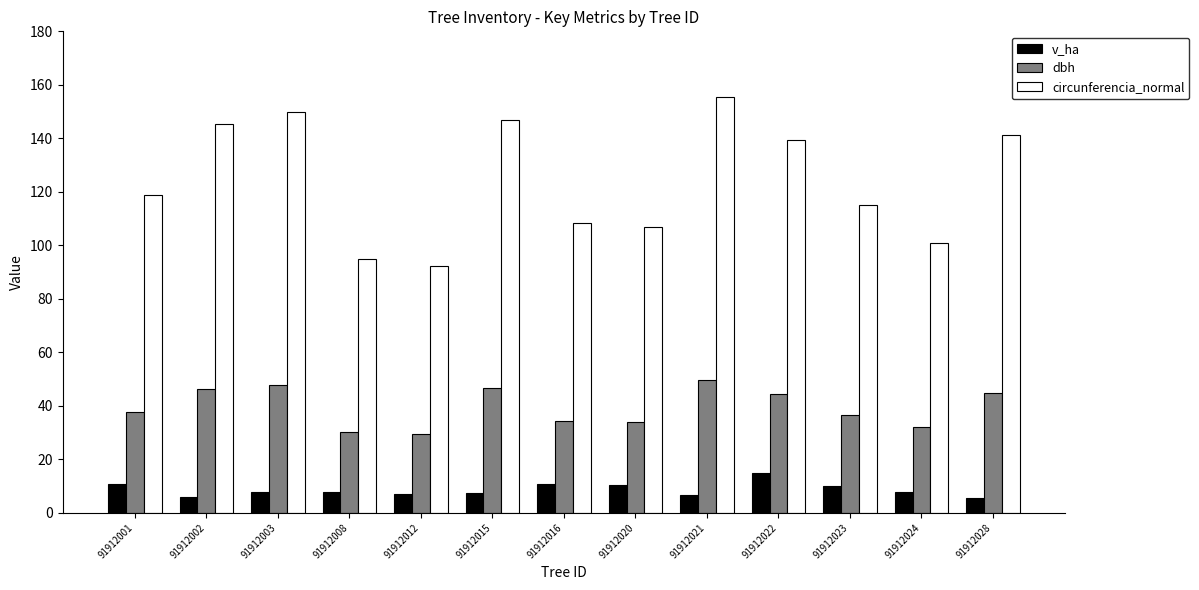

True or false: dbh has a value of 44.4 at 91912022.

True